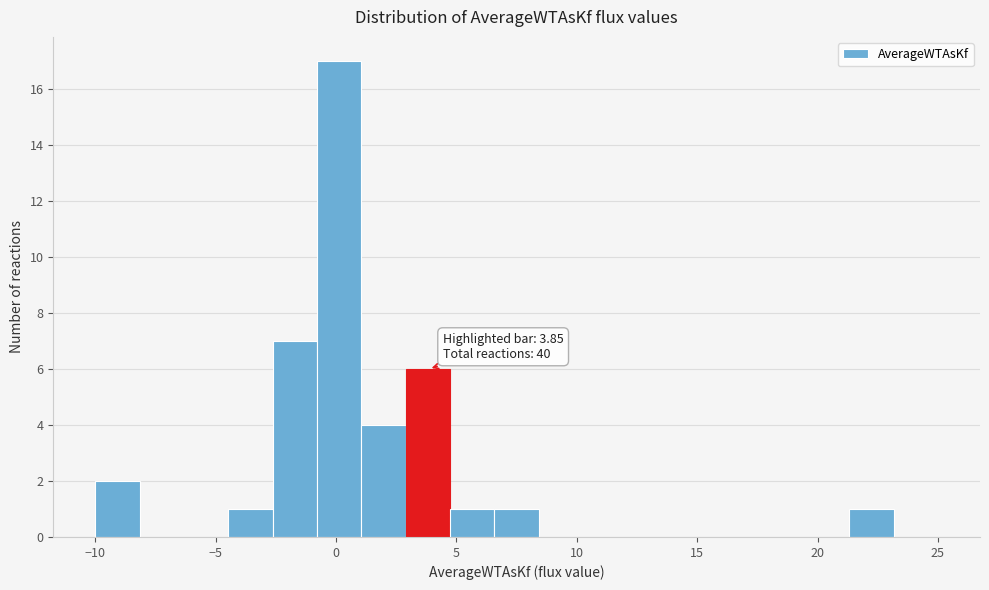

Read against the x-axis, roughly where is the centre of the tallest bar?

0.0